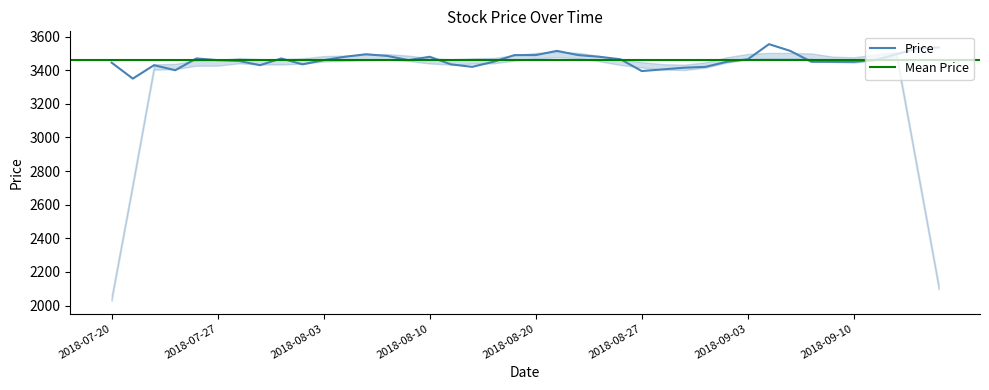

What position from the right is 2018-08-27?

15